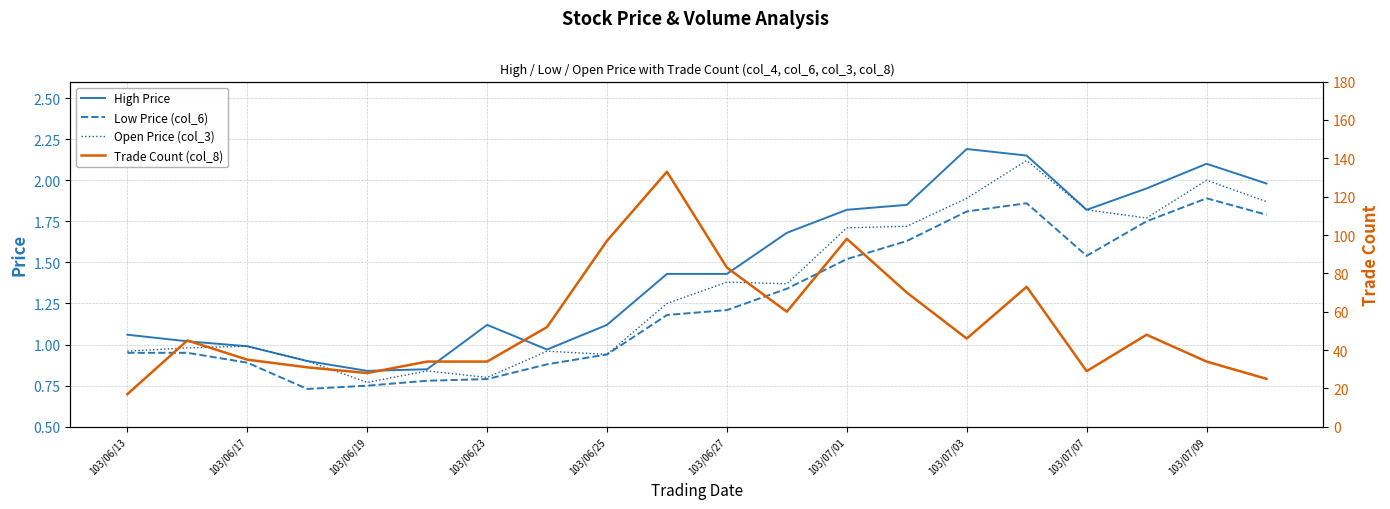

True or false: Low Price (col_6) and High Price cross at least once.

False